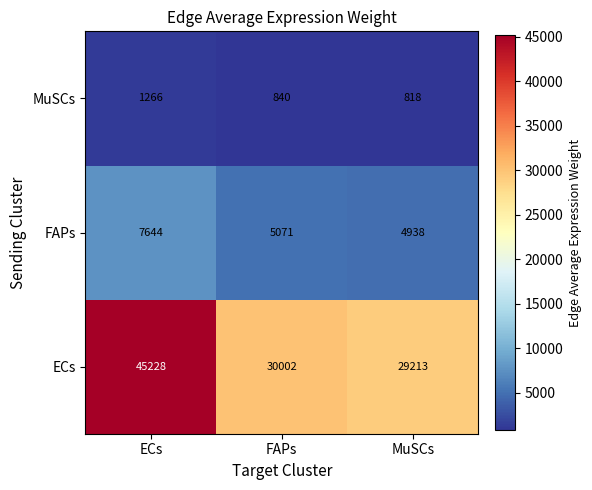

Is it true that MuSCs equals 1225 at FAPs?

False